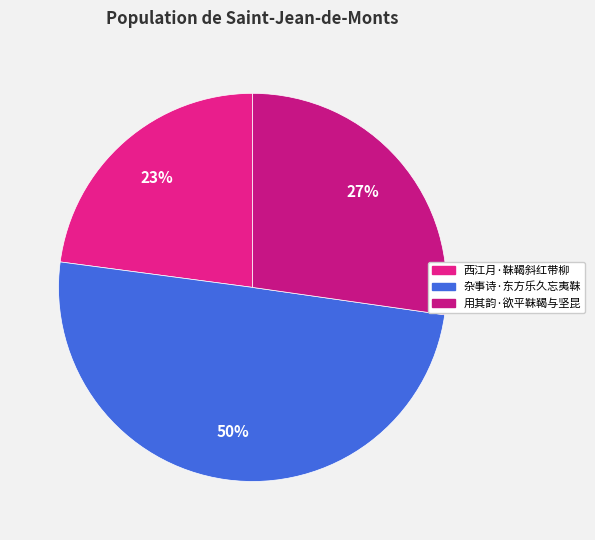

To the nearest percent, what portion does 用其韵·欲平靺鞨与坚昆 represent?

27%